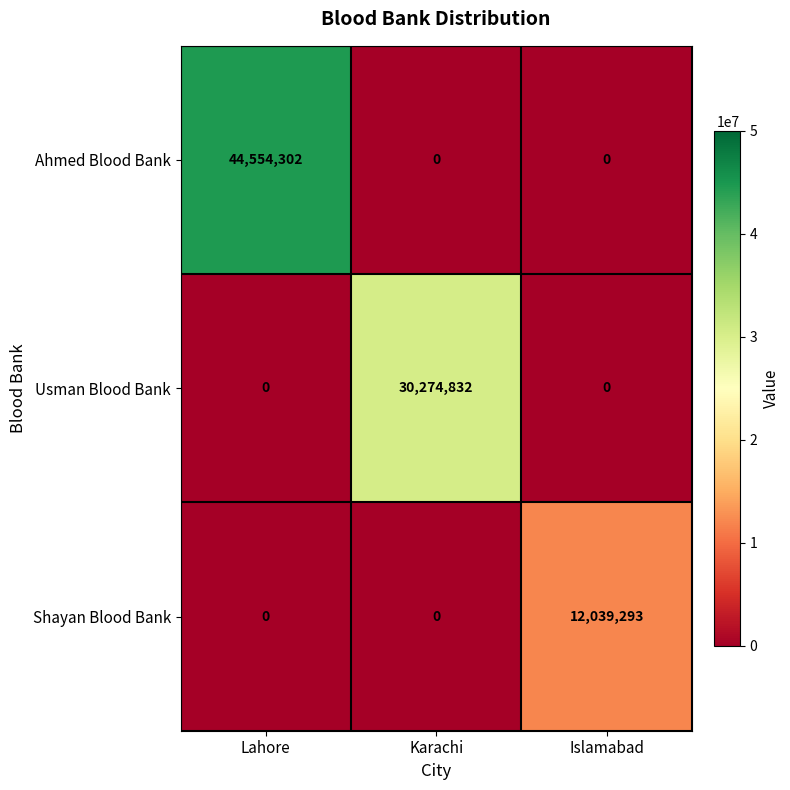

Rank the series by their average value, from highest to lowest.

Ahmed Blood Bank, Usman Blood Bank, Shayan Blood Bank